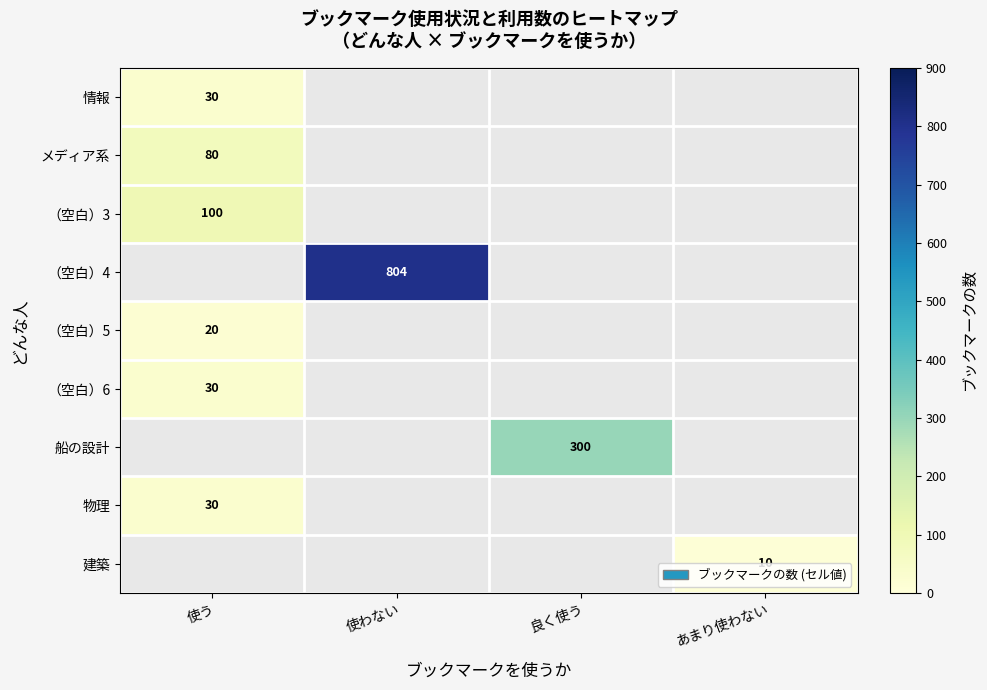

The value of 建築 at あまり使わない is 10. True or false?

True